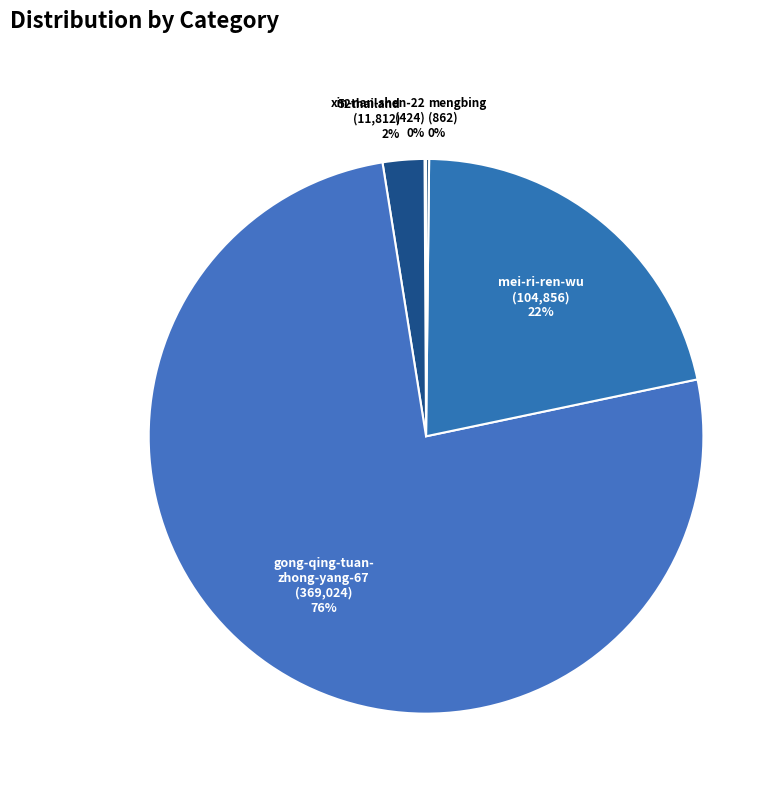

Which category accounts for the majority?

gong-qing-tuan-zhong-yang-67